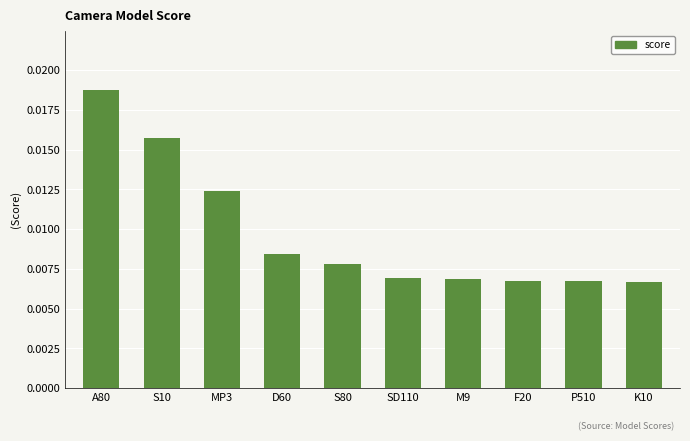

Which category has the highest value across all series?

A80